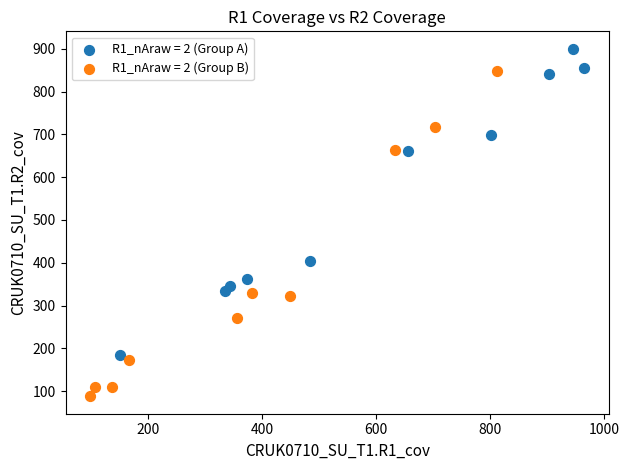

Which series has the largest Y range (max minus min)?

R1_nAraw = 2 (Group B)